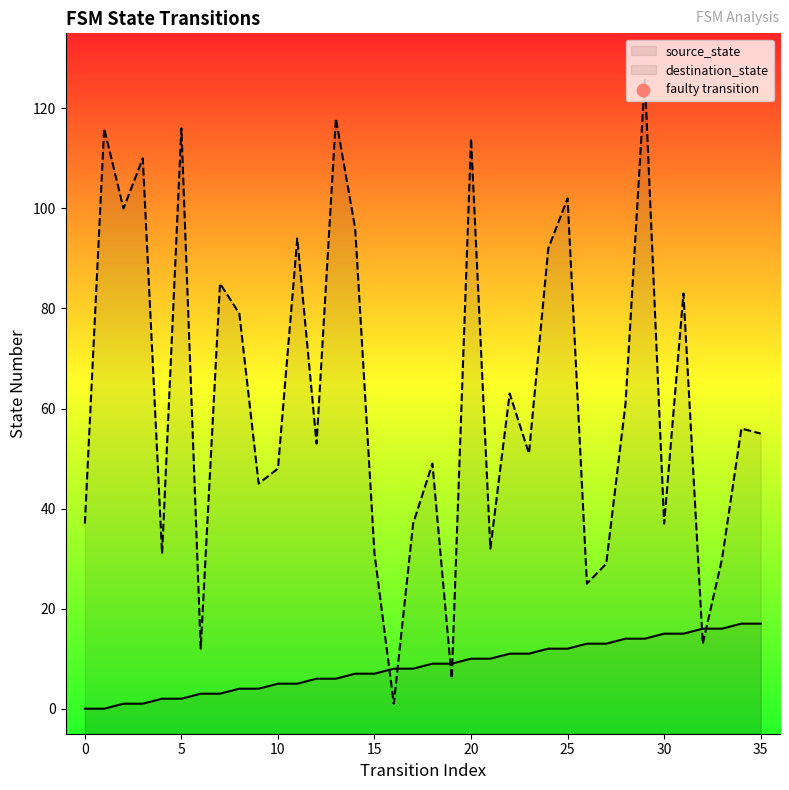

At how many categories does at least one series exceed 25?

31